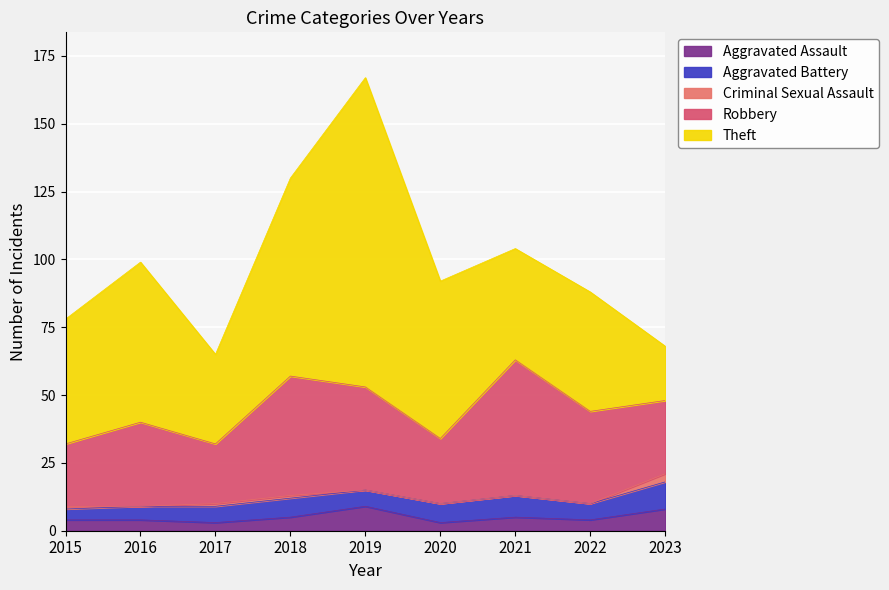

At which category does the chart reach its minimum across all series?

2016